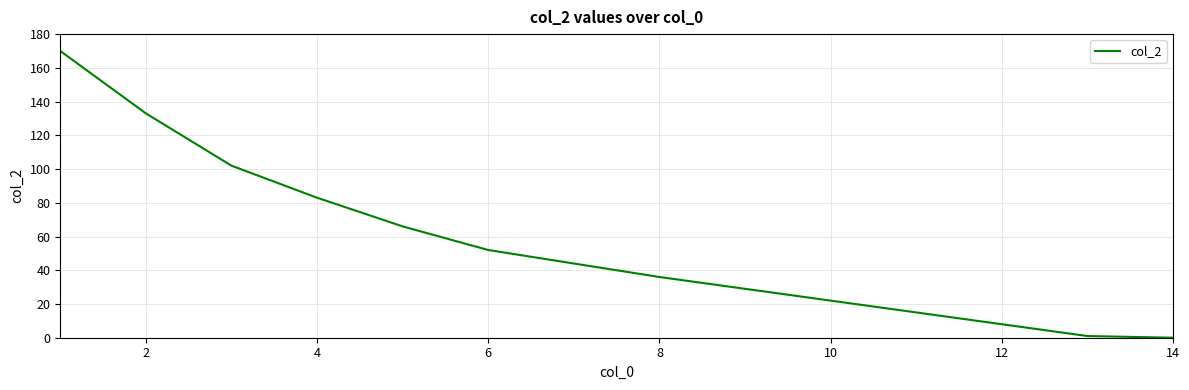

What is the difference between the maximum and minimum values?

170